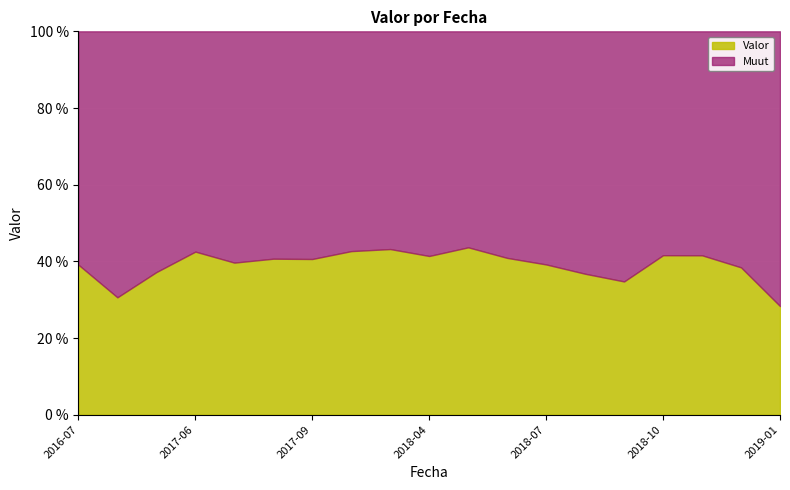

What is the label of the 7th point from the right?

2018-07